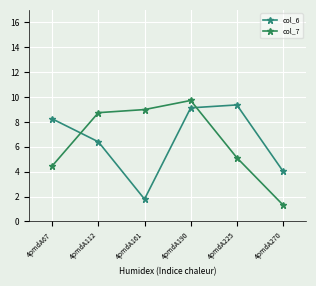

What is the smallest value displayed?

1.3